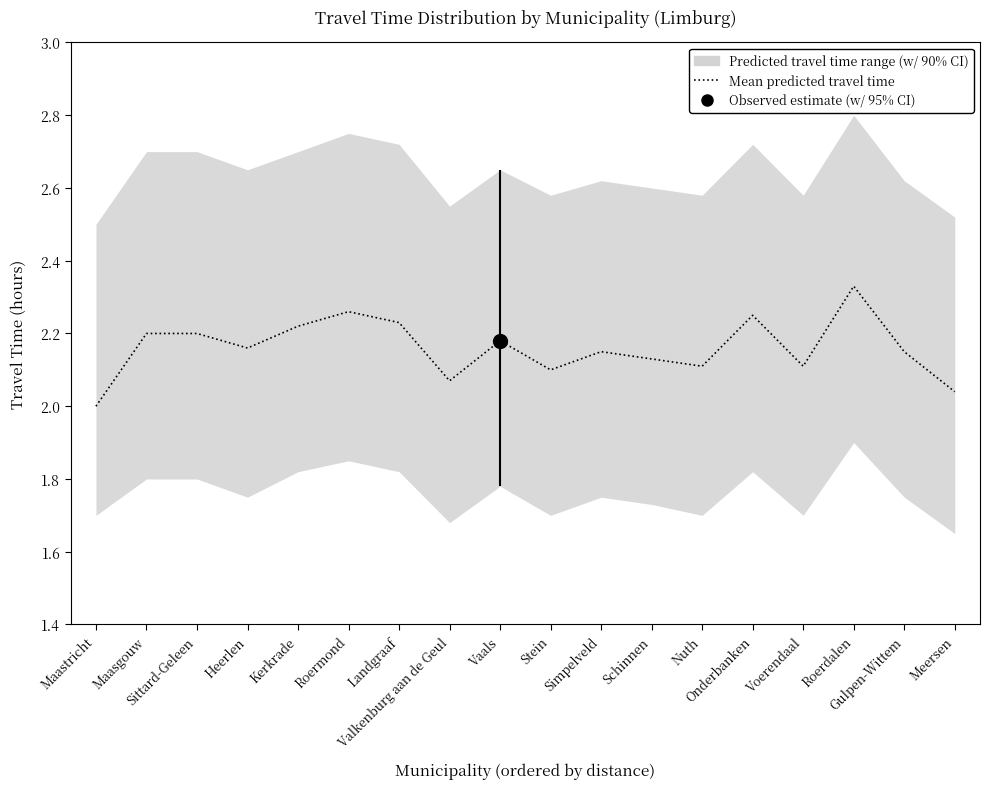

What position from the left is Simpelveld?

11